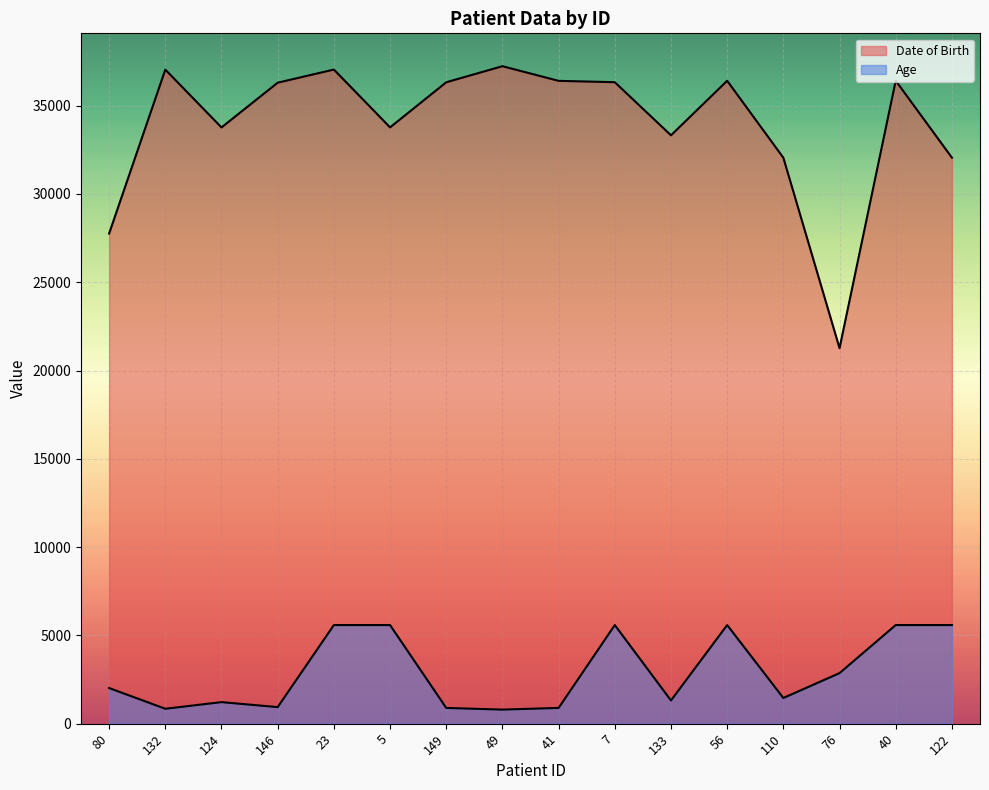

Reading left to right, list all the values displayed in this chart.

Date of Birth: 27760.0	37041.0	33767.0	36301.0	37045.0	33771.0	36325.0	37235.0	36406.0	36329.0	33322.0	36410.0	32051.0	21266.0	36414.0	32055.0
Age: 2018.2	844.8	1220.3	938.7	5585.2	5585.2	891.8	797.9	891.8	5585.2	1314.2	5585.2	1455.0	2863.0	5585.2	5585.2